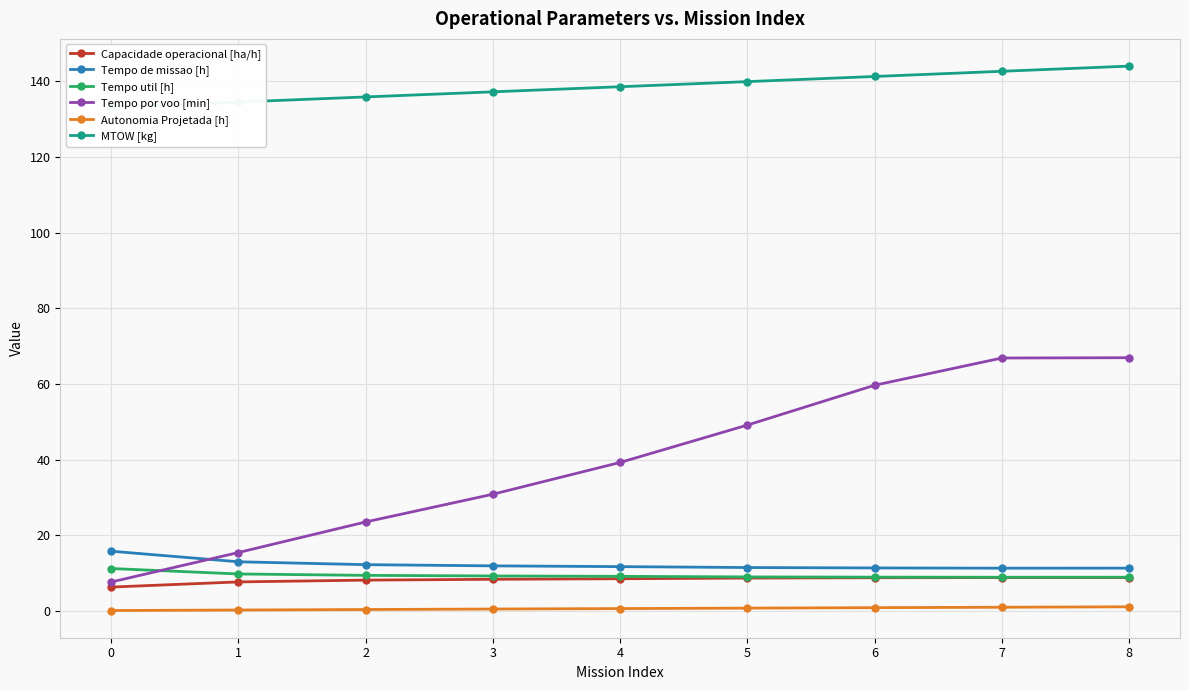

Which category has the highest value in the MTOW [kg] series?

8